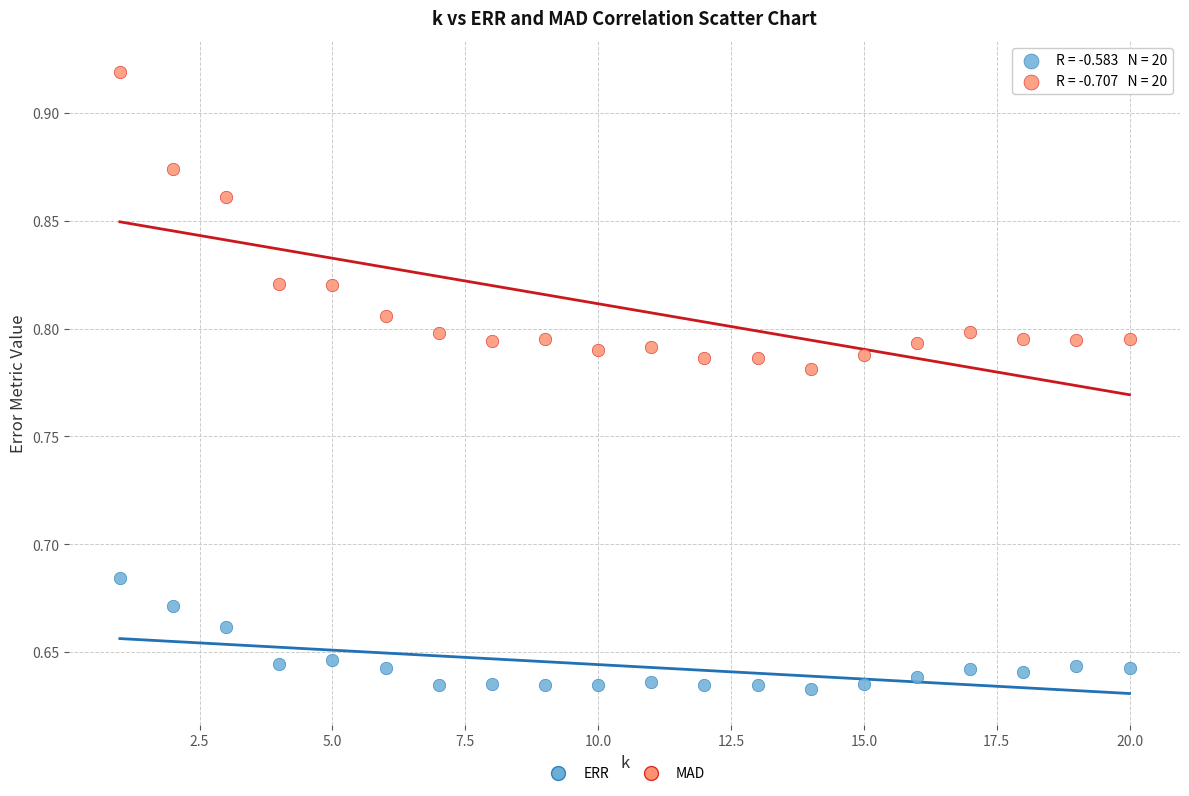

Which series has the widest spread of Y values?

MAD